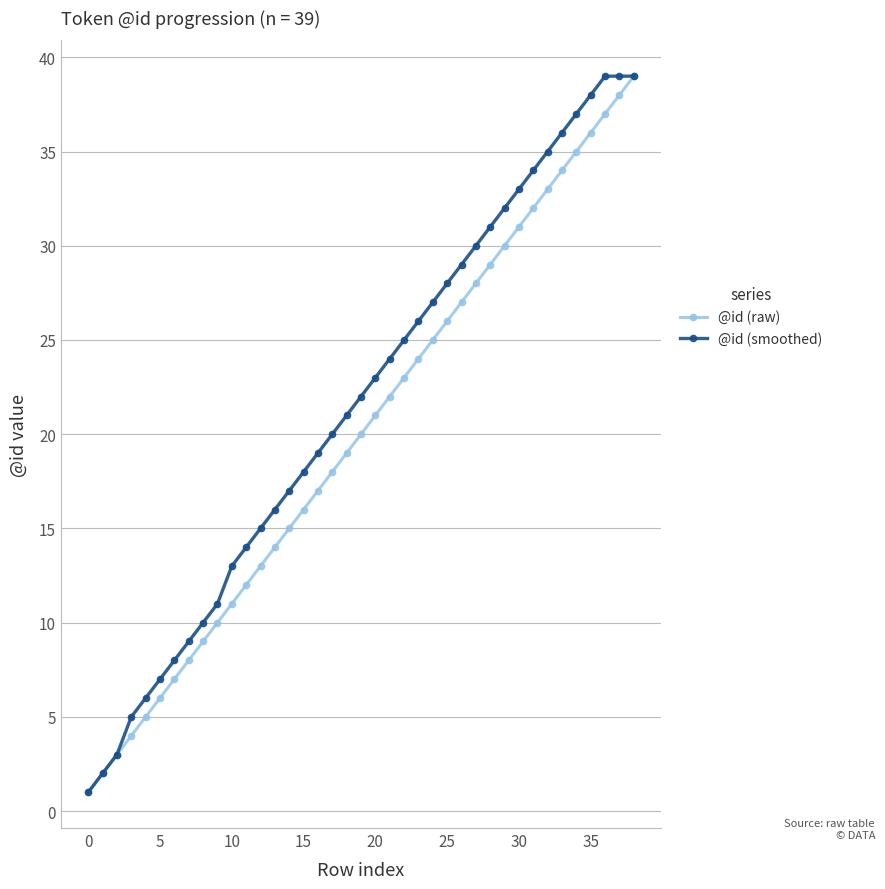

What is the maximum value for @id (raw)?

39